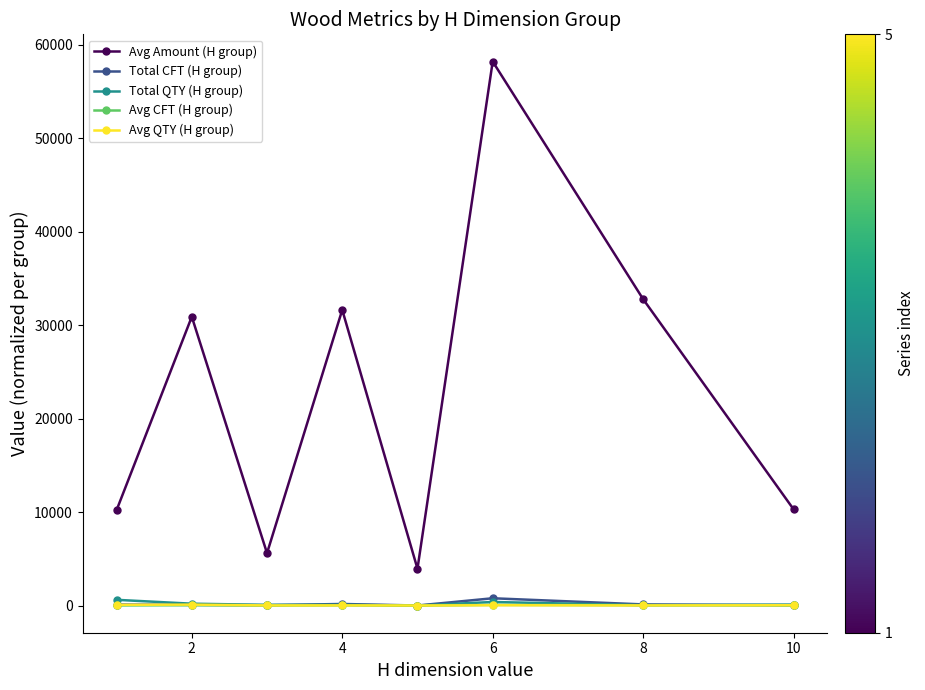

Which series has the largest total across all categories?

Avg Amount (H group)